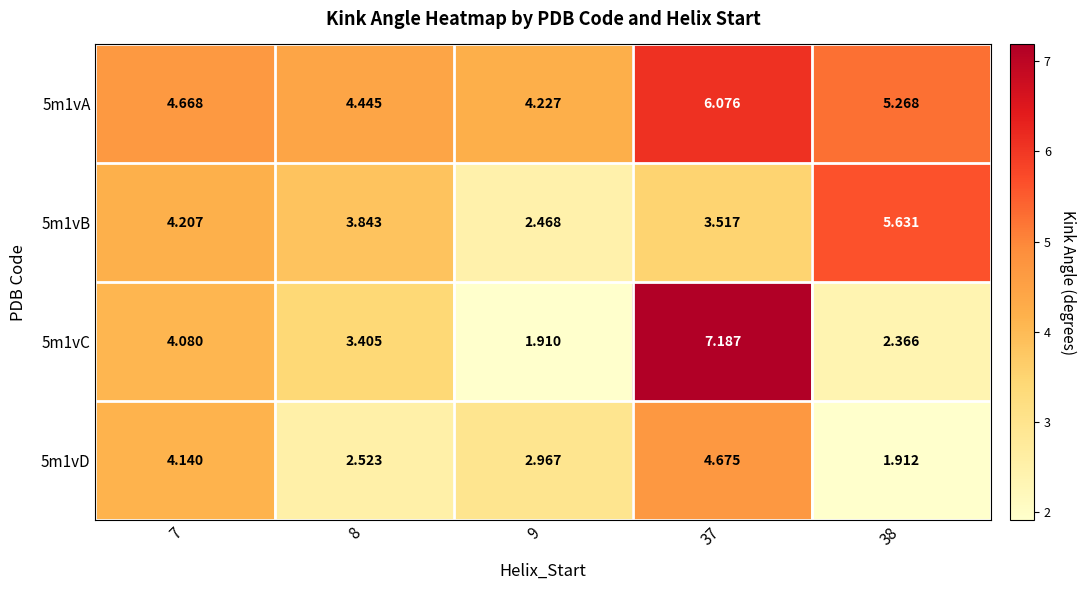

Which category has the lowest value across all series?

9